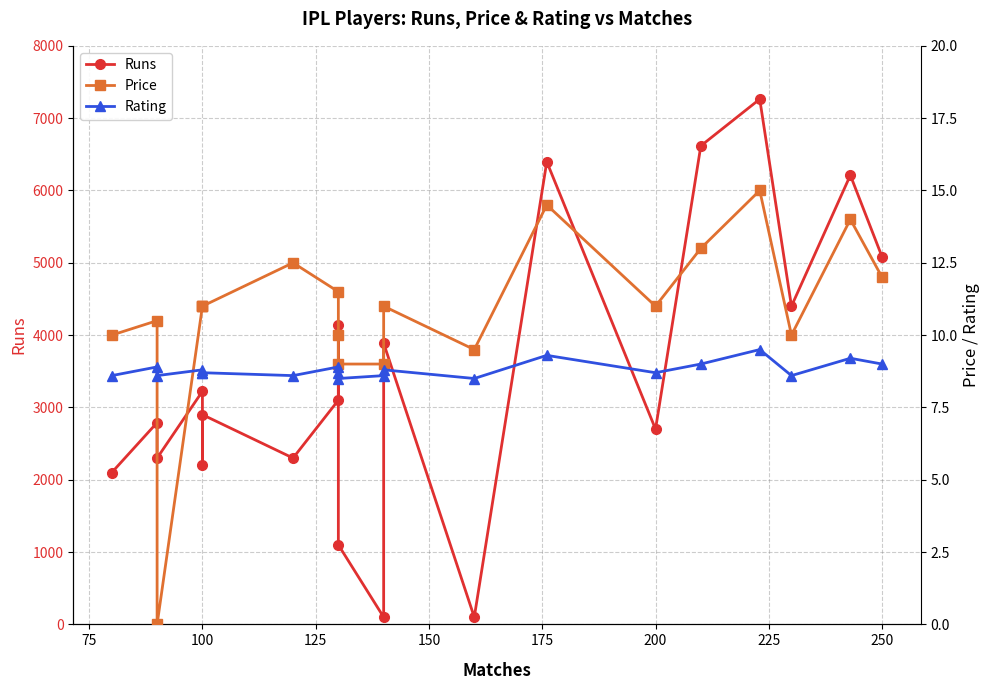

What are all the series names shown in the legend?

Runs, Price, Rating